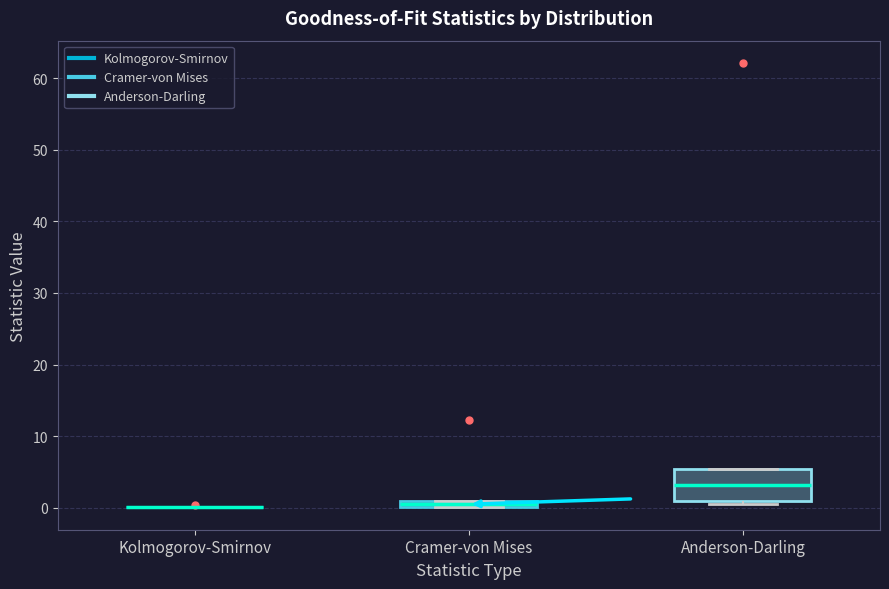

Comparing the boxes themselves (not the whiskers), which one is the tallest?

Anderson-Darling